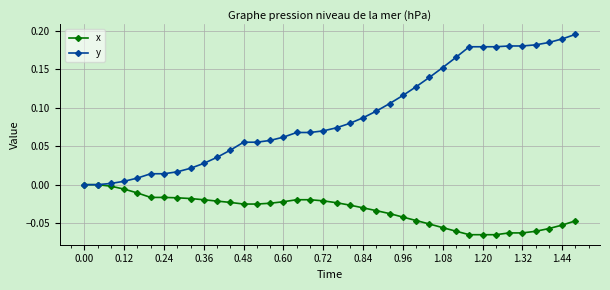

Rank the series by their average value, from highest to lowest.

y, x